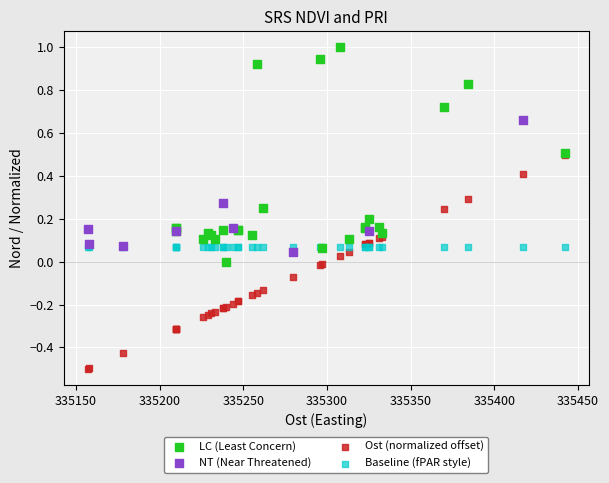

Which series contains the lowest Y value?

Ost (normalized offset)